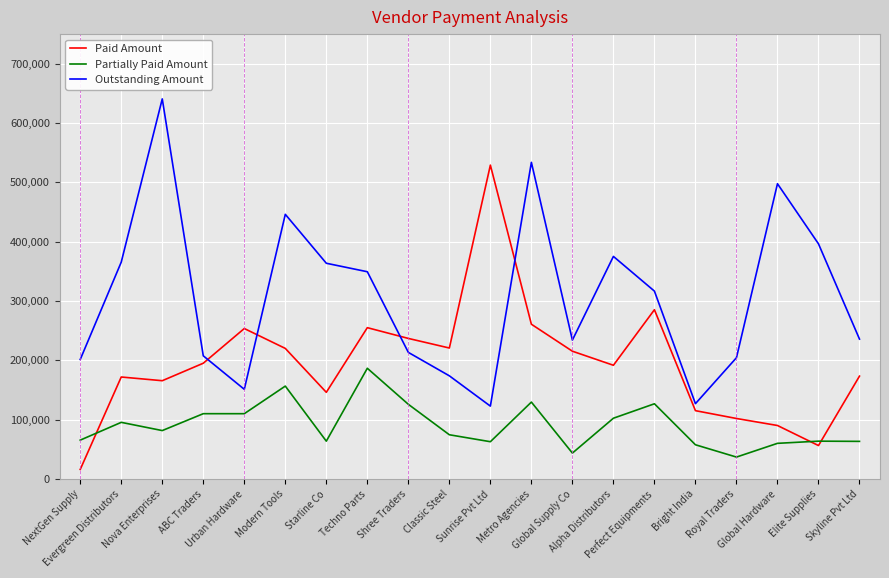

At which label does Partially Paid Amount first exceed 81762?

Evergreen Distributors